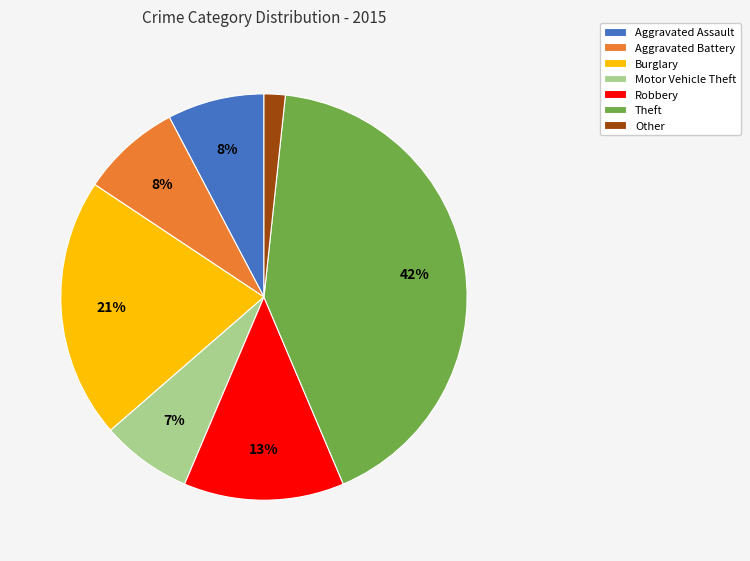

What is the largest slice in the pie chart?

Theft